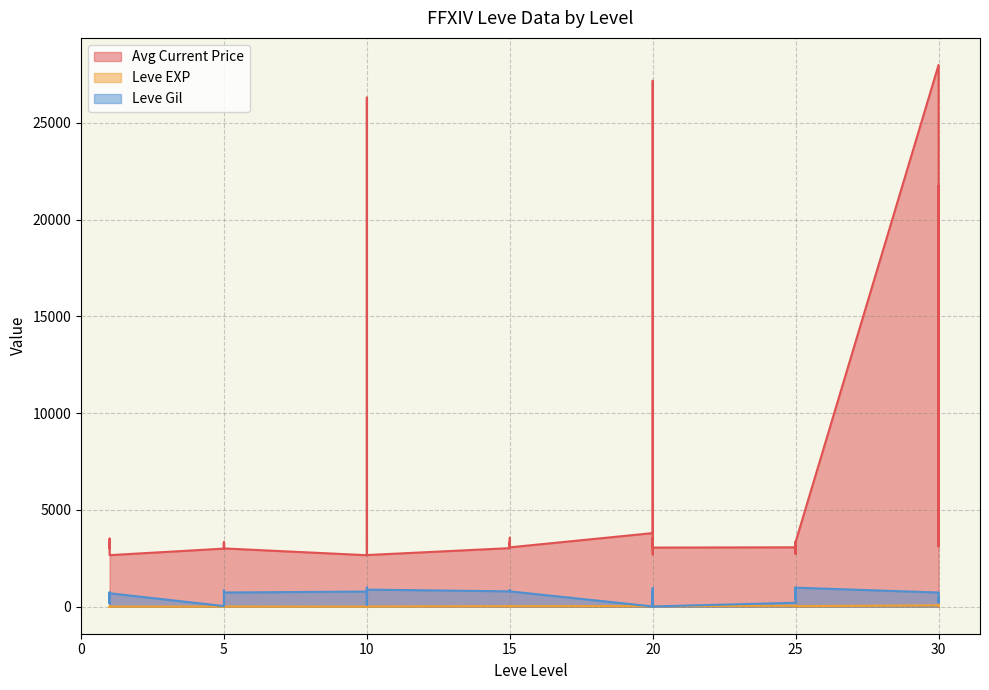

Reading left to right, what are all the values shown in this chart?

Avg Current Price: 1=3307	1=3309	1=2996	1=3515	1=3000	1=2661	5=2999	5=3015	5=3313	5=3001	5=3316	5=3008	10=2658	10=2670	10=26304	10=3539	10=3543	10=2666	15=3023	15=3341	15=3041	15=3325	15=3561	15=3064	20=3800	20=27174	20=3053	20=3568	20=2700	20=3052	25=3066	25=2734	25=3349	25=3341	25=2734	25=3351	30=27990	30=3106	30=3601	30=21725
Leve EXP: 1=1	1=2	1=1	1=1	1=2	1=1	5=6	5=6	5=8	5=6	5=6	5=5	10=3	10=9	10=9	10=13	10=6	10=6	15=24	15=21	15=24	15=21	15=20	15=24	20=28	20=16	20=28	20=28	20=12	20=28	25=47	25=36	25=24	25=41	25=36	25=24	30=67	30=99	30=34	30=36
Leve Gil: 1=690	1=220	1=690	1=160	1=740	1=690	5=30	5=30	5=460	5=840	5=840	5=730	10=780	10=990	10=990	10=90	10=880	10=880	15=790	15=850	15=790	15=850	15=790	15=790	20=10	20=800	20=10	20=10	20=960	20=10	25=200	25=390	25=980	25=630	25=390	25=980	30=730	30=220	30=430	30=240